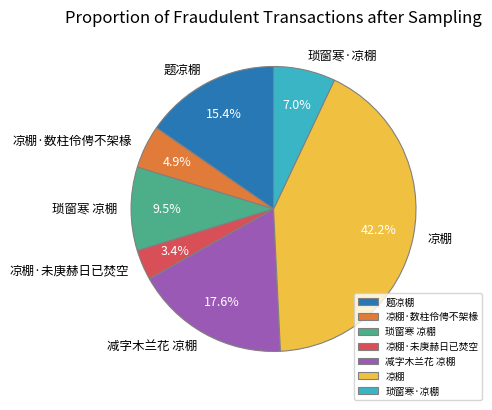

What percentage is the 减字木兰花 凉棚 slice, to the nearest percent?

18%